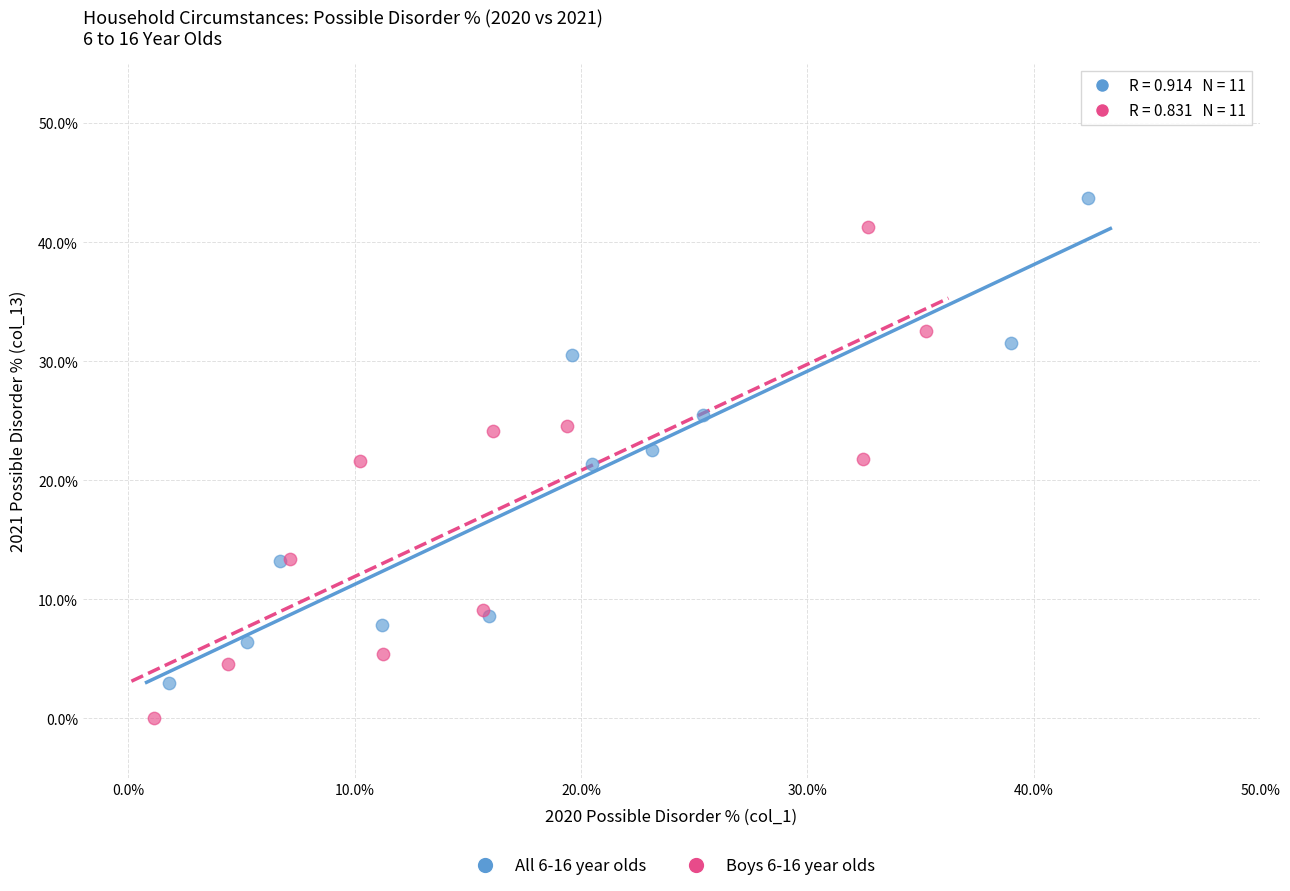

Which series reaches the maximum Y coordinate?

All 6-16 year olds